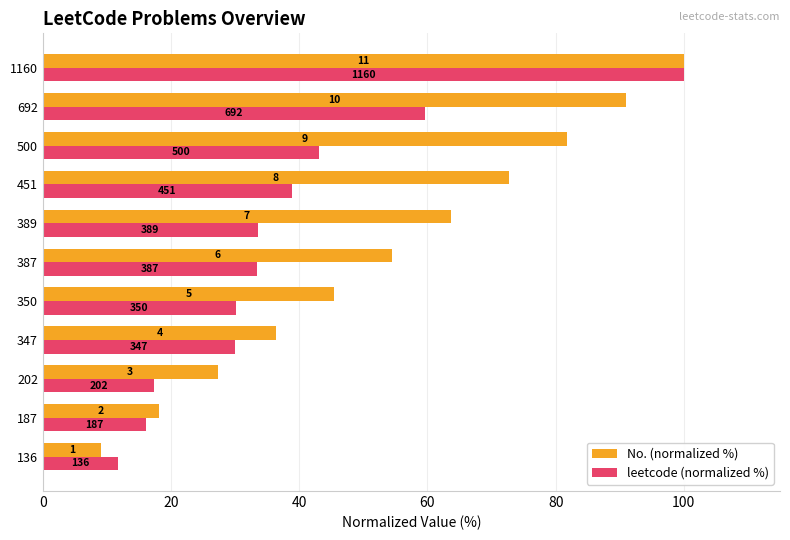

What are all the series names shown in the legend?

No. (normalized %), leetcode (normalized %)